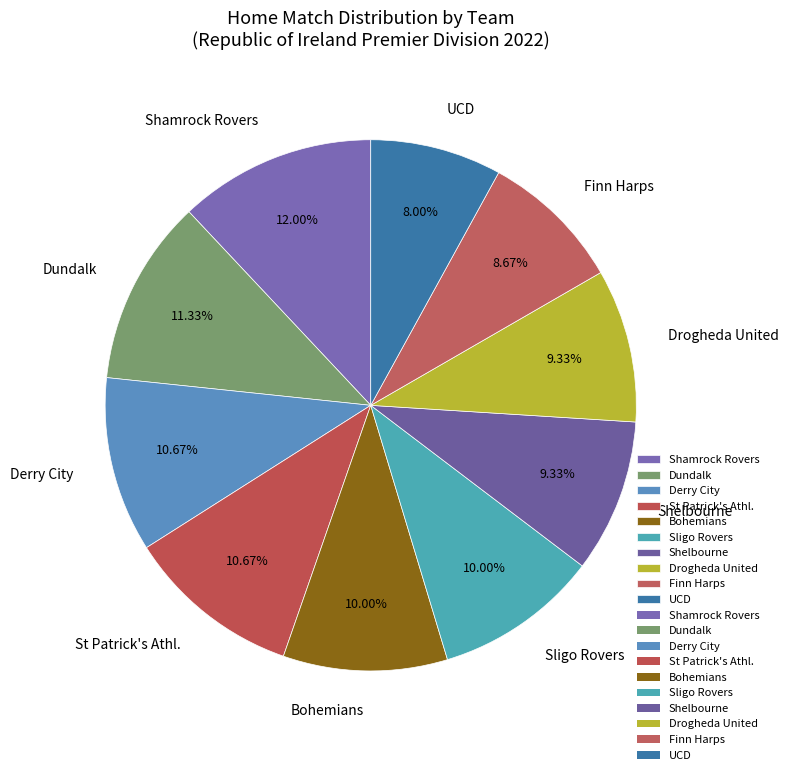

True or false: Shelbourne accounts for 1% of the total.

False